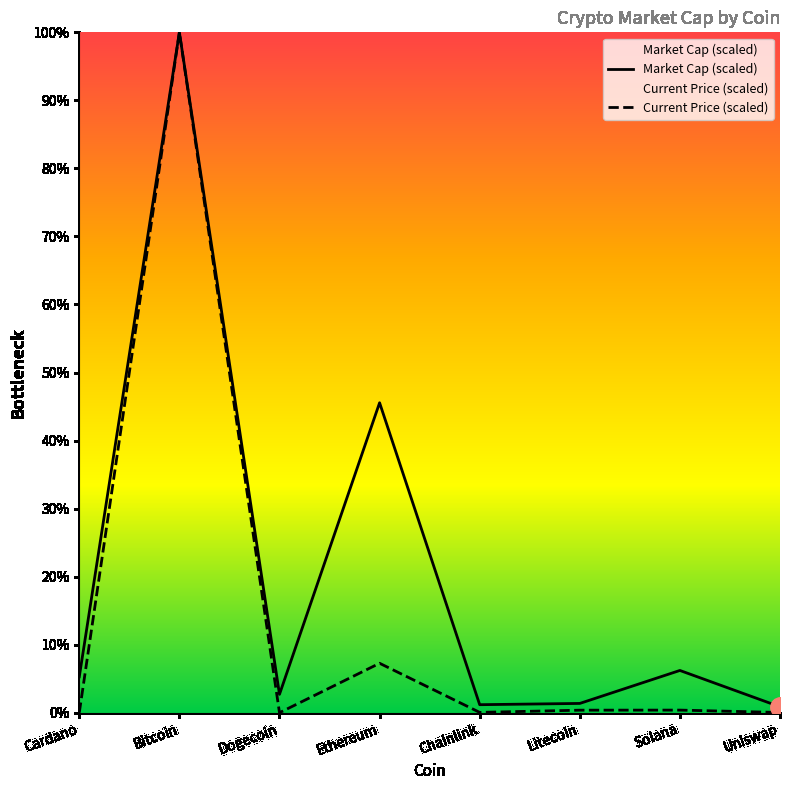

Is it true that the value at Ethereum is 1.9?

False